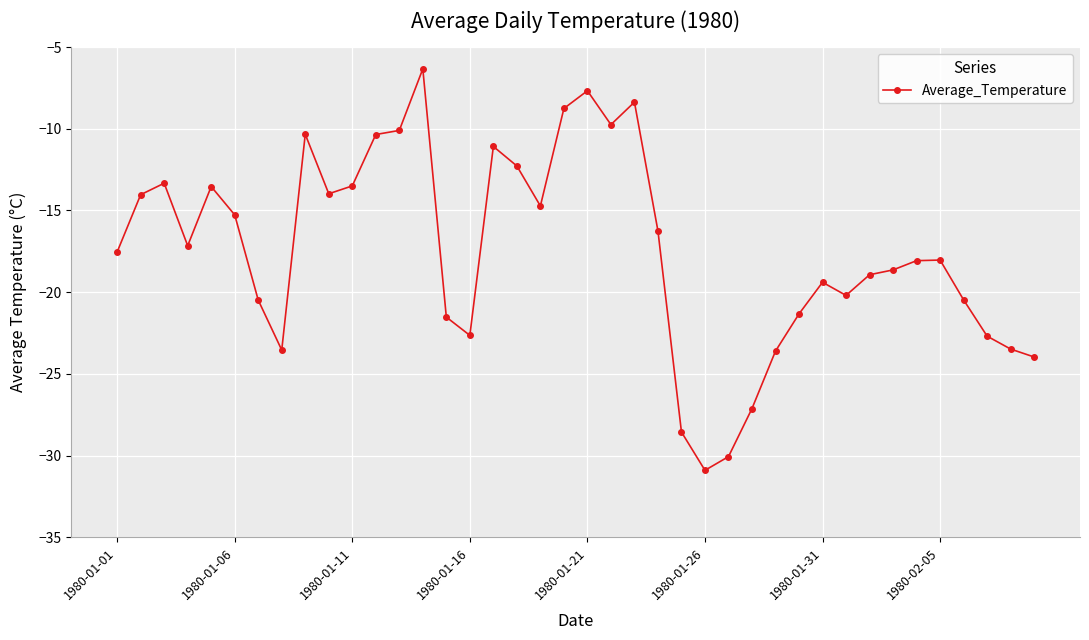

What is the value of the 38th point from the left?

-22.7